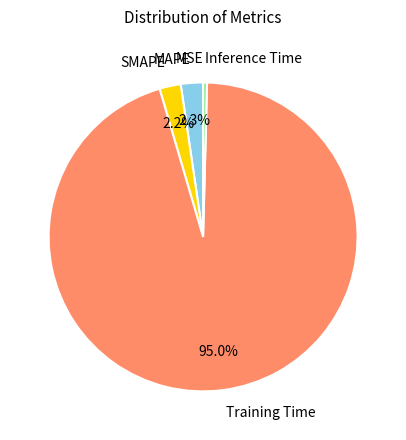

Is Training Time the majority of the pie?

Yes